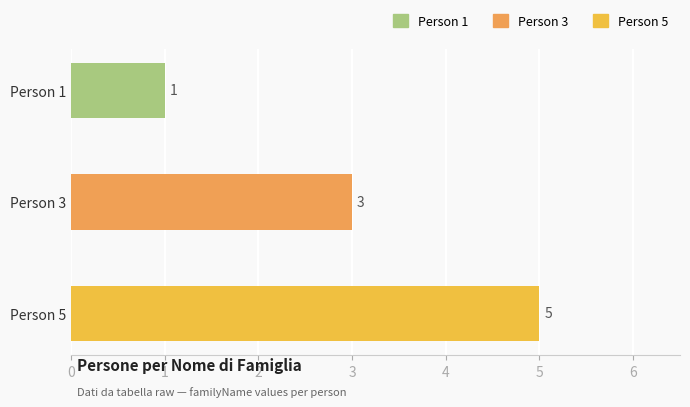

Does the chart contain any negative values?

No